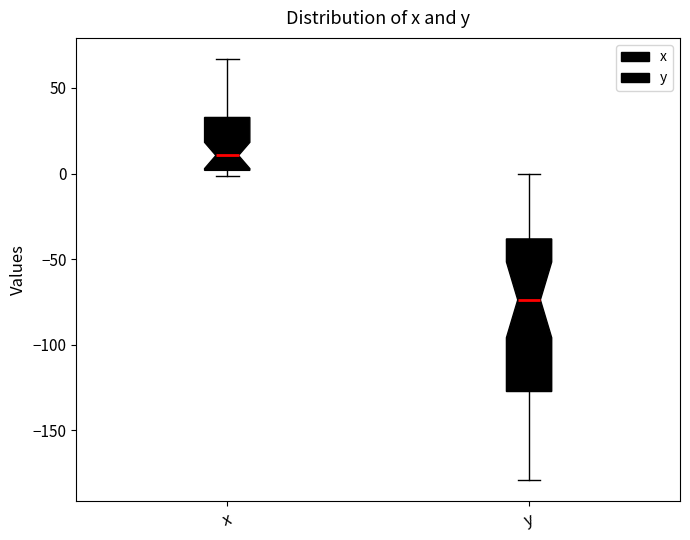

Reading left to right, read every box against the y-axis: the position of its median line, the range the box covers, and the ends of its whiskers. The values are not printed on the chart, so give them approximately, as read against the axis.

x: median 10, box 0 to 35, whiskers 0 (just below the box's lower edge) to 65
y: median -75, box -125 to -40, whiskers -180 to 0